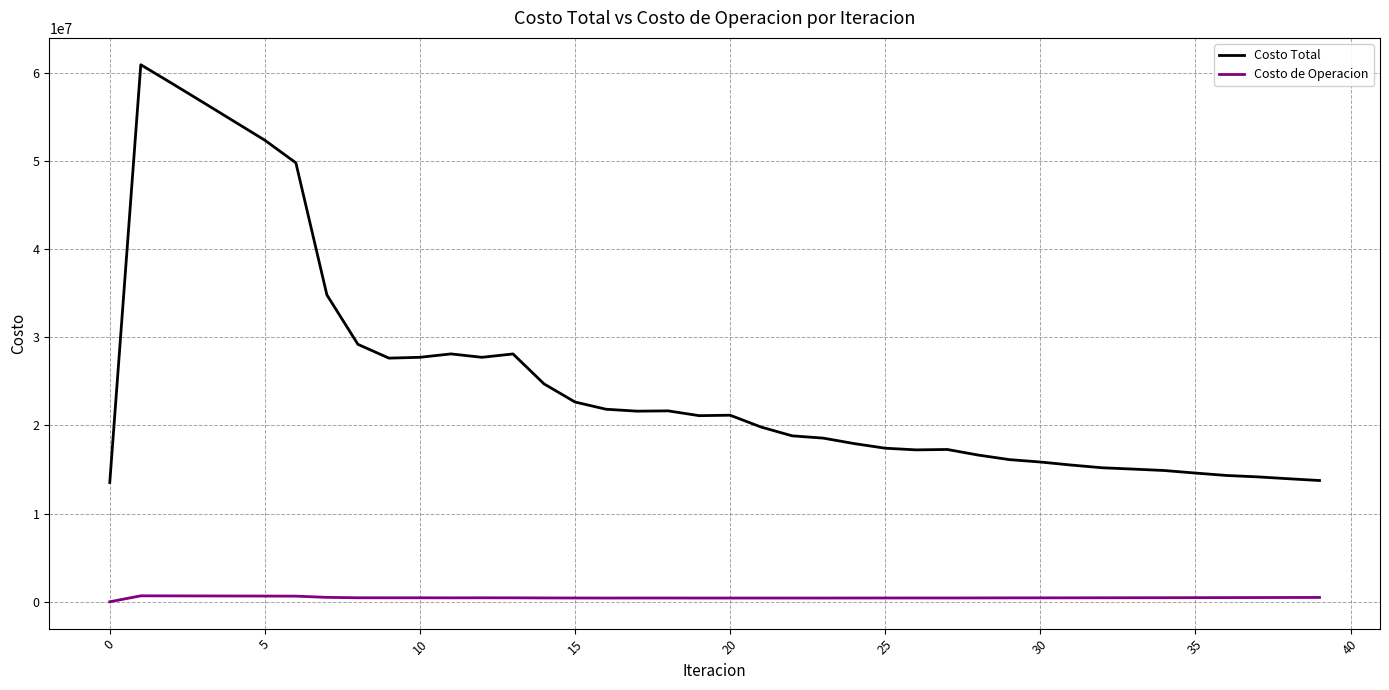

What is the lowest value of the Costo Total series?

13532077.3